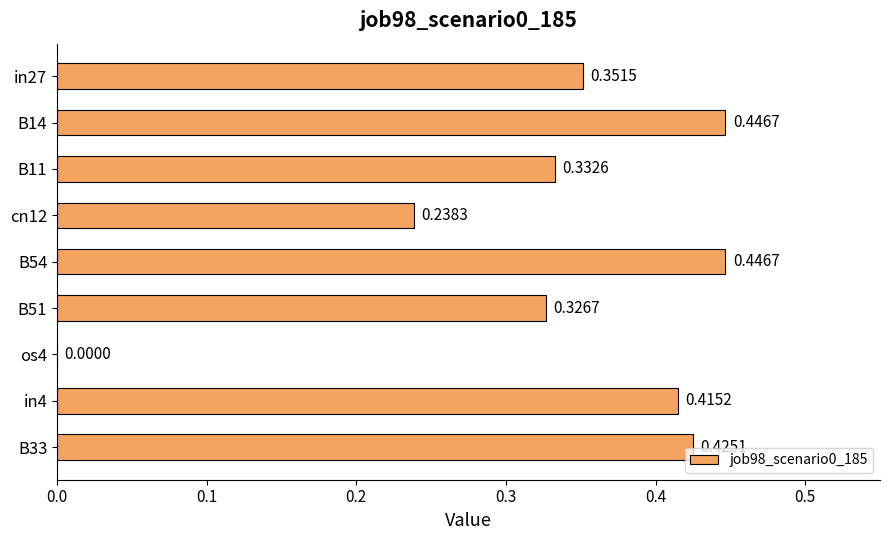

What is the sum of all values?

3.0